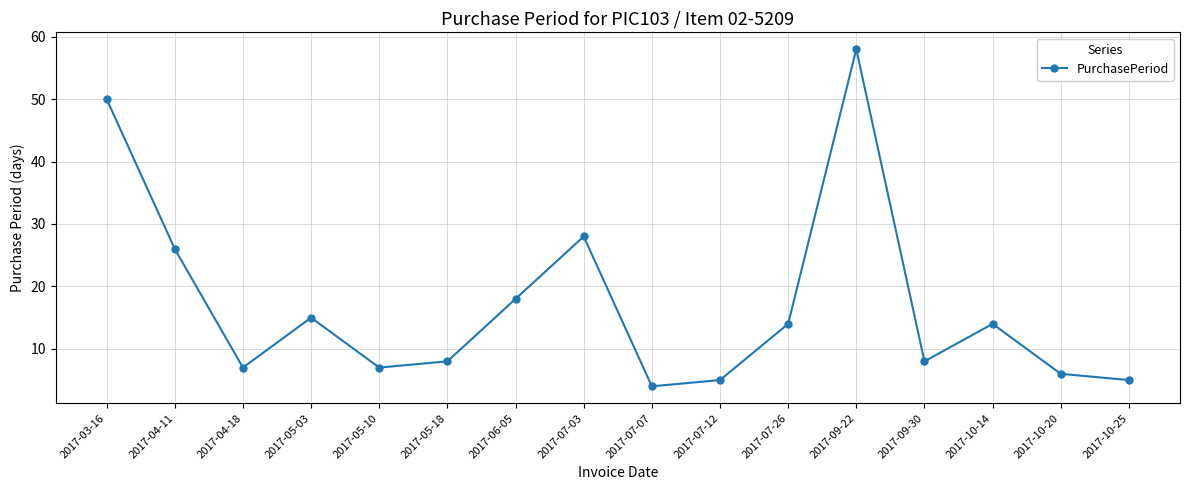

What is the difference between the maximum and minimum values?

54